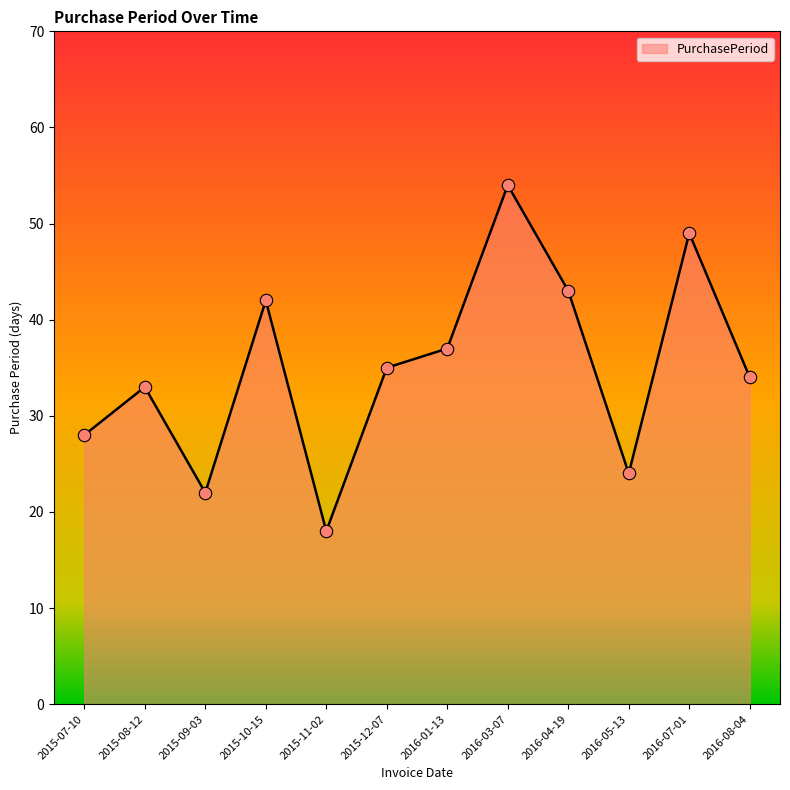

What is the ratio of the value at 2015-08-12 to the value at 2015-11-02?

1.8